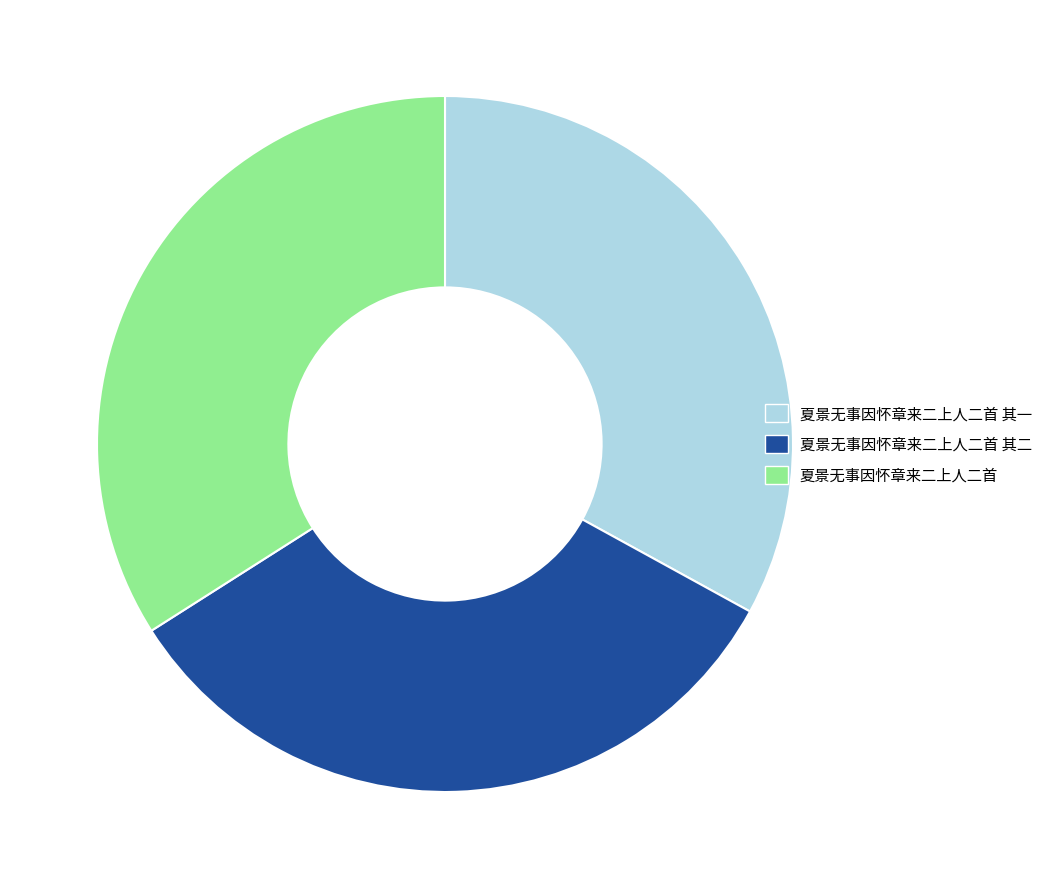

Do 夏景无事因怀章来二上人二首 and 夏景无事因怀章来二上人二首 其二 together represent more than half of the pie?

Yes